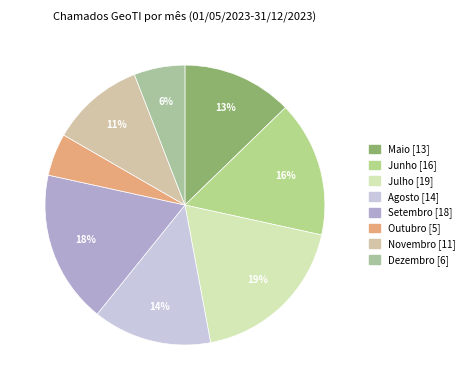

What is the largest slice in the pie chart?

Julho